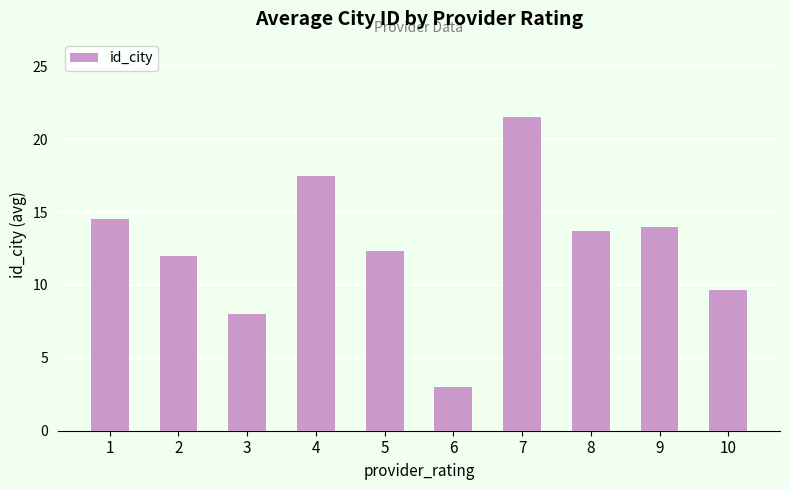

What is the value of the 10th bar from the left?

9.7